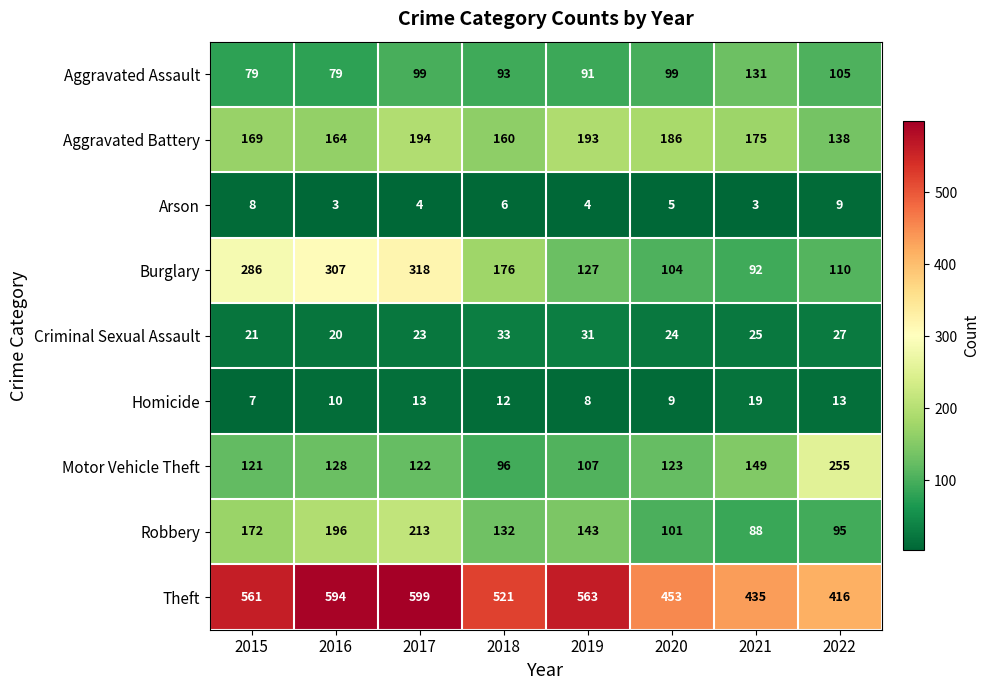

Rank the series by their maximum value, from lowest to highest.

Arson, Homicide, Criminal Sexual Assault, Aggravated Assault, Aggravated Battery, Robbery, Motor Vehicle Theft, Burglary, Theft